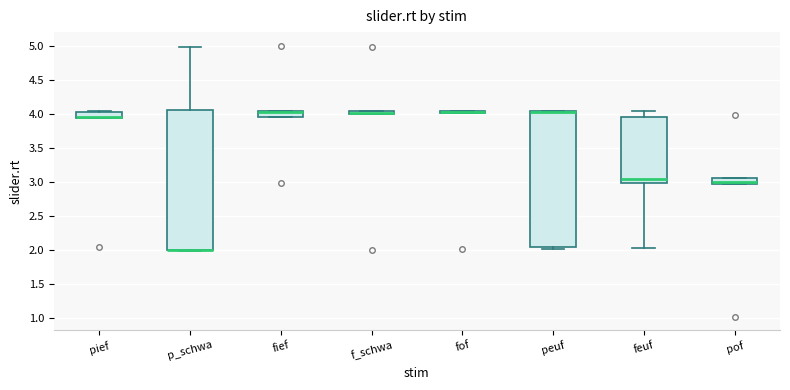

Where does the median line of the box for feuf sit on the y-axis? The values are not printed on the chart, so give them approximately, as read against the axis.

3.05